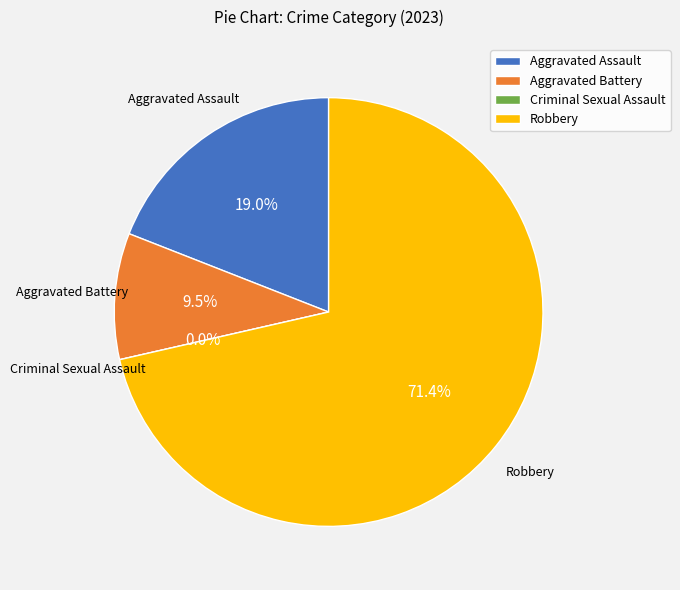

Which has a higher value, Aggravated Battery or Robbery?

Robbery